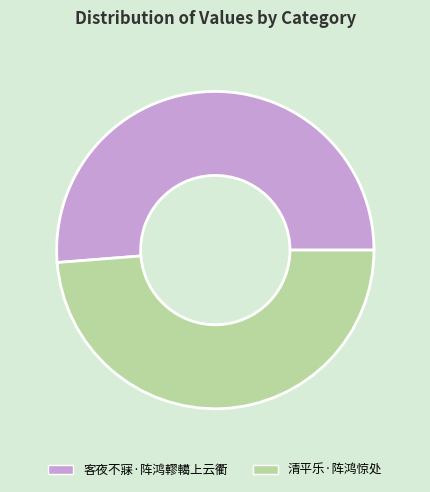

Is the sum of 客夜不寐·阵鸿轇轕上云衢 and 清平乐·阵鸿惊处 greater than half?

Yes